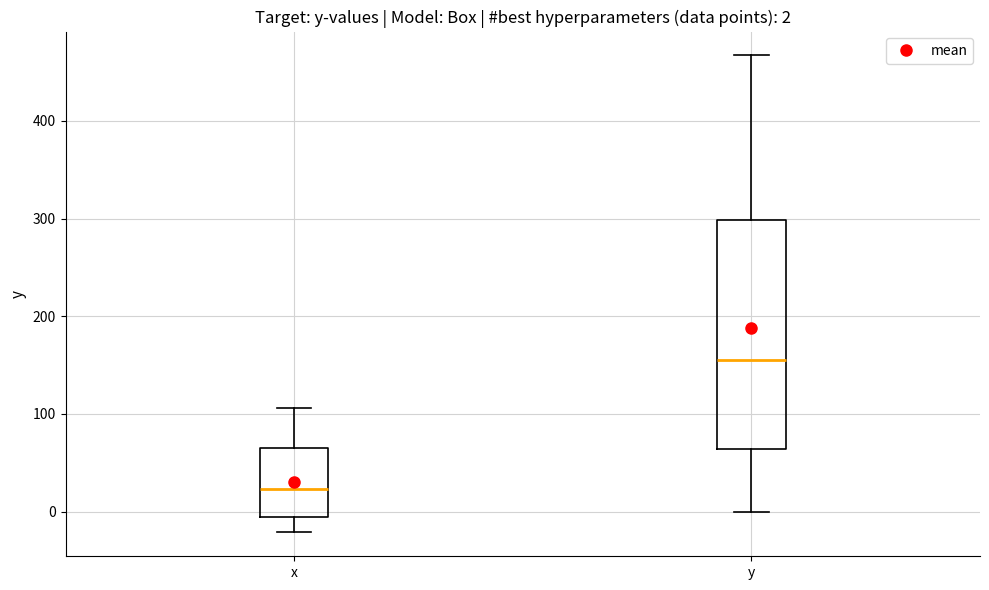

Which box is the tallest, from its lower edge to its upper edge?

y